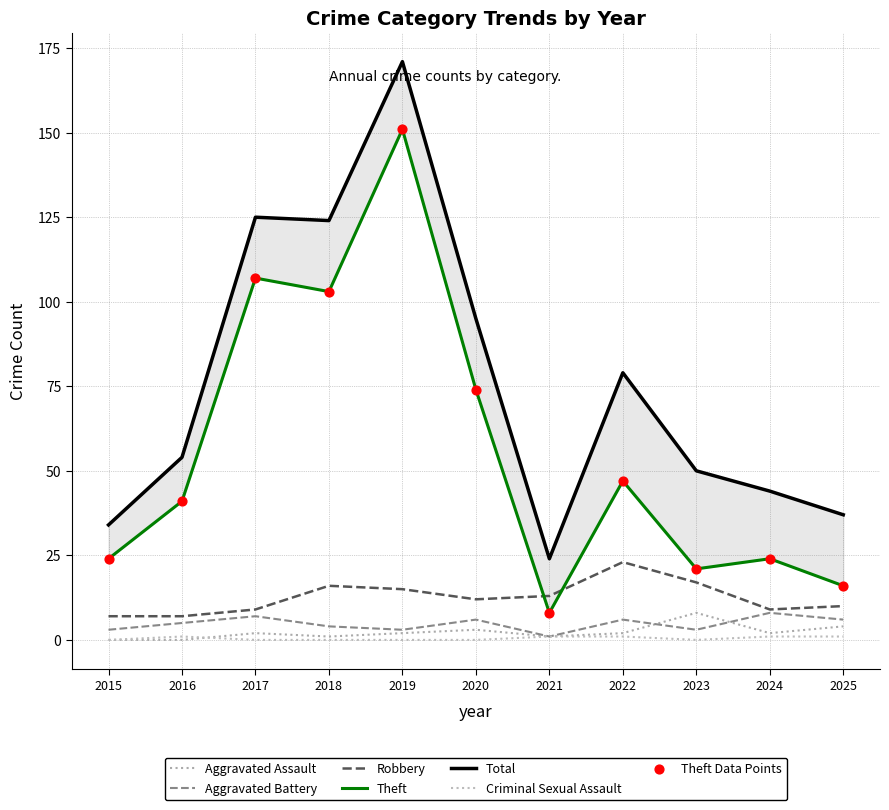

Is the value of Criminal Sexual Assault at 2022 greater than the value of Total at 2023?

No